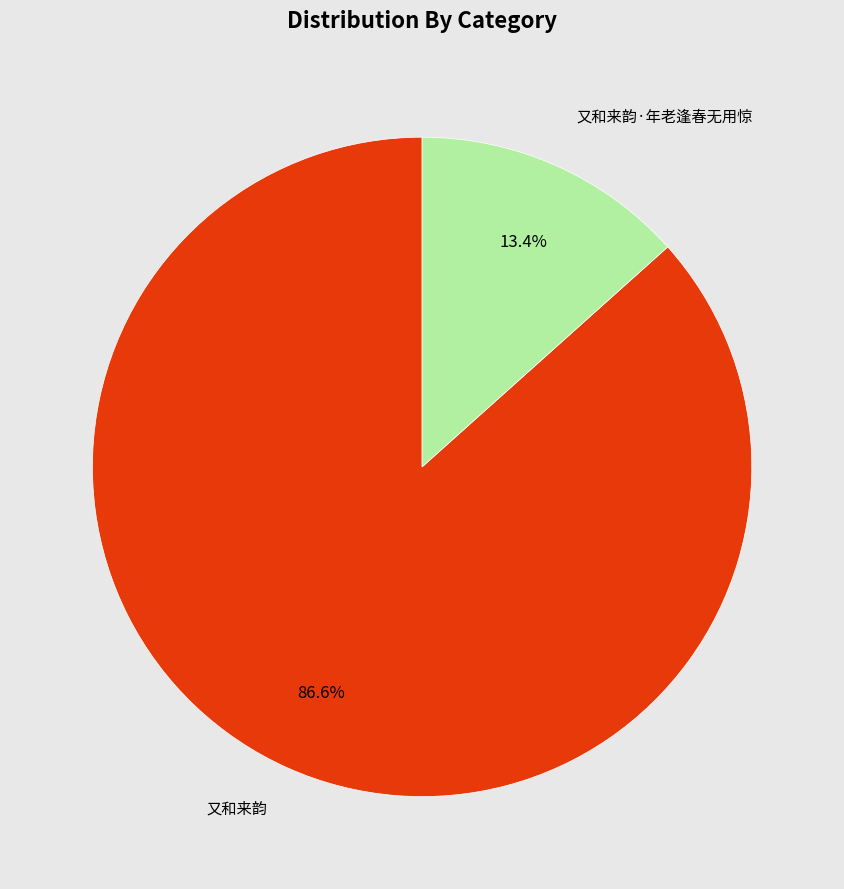

How many slices are in this pie chart?

2